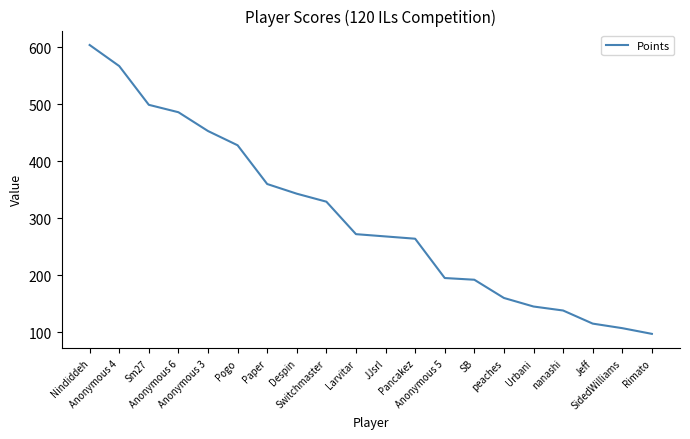

What value does the data have at Paper?

360